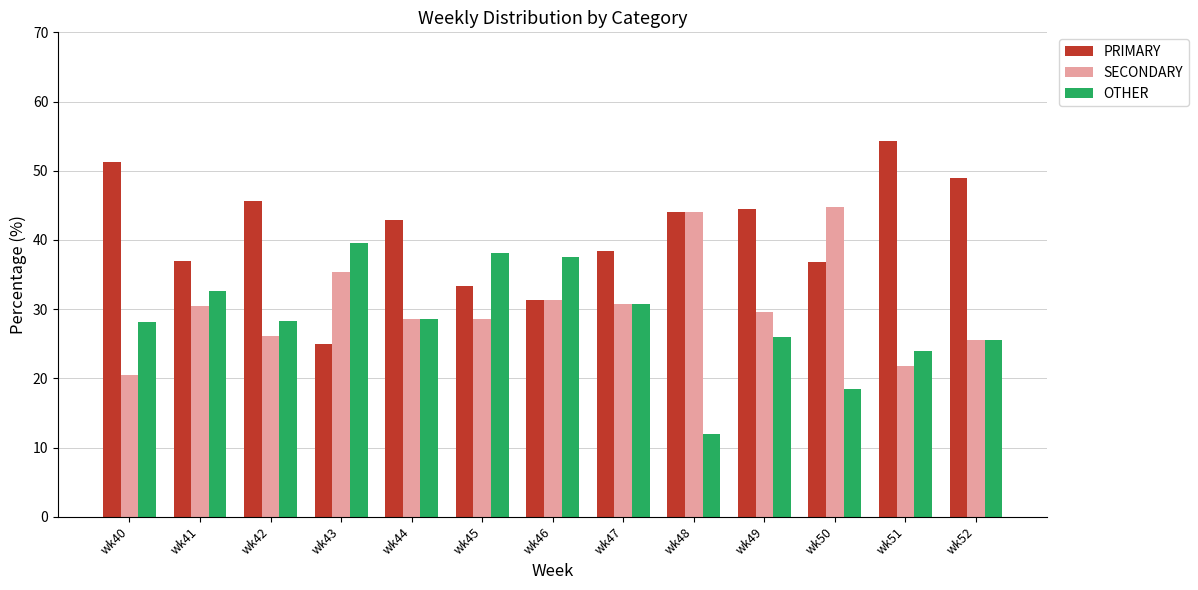

At wk40, list the series in order from smallest to largest.

SECONDARY, OTHER, PRIMARY